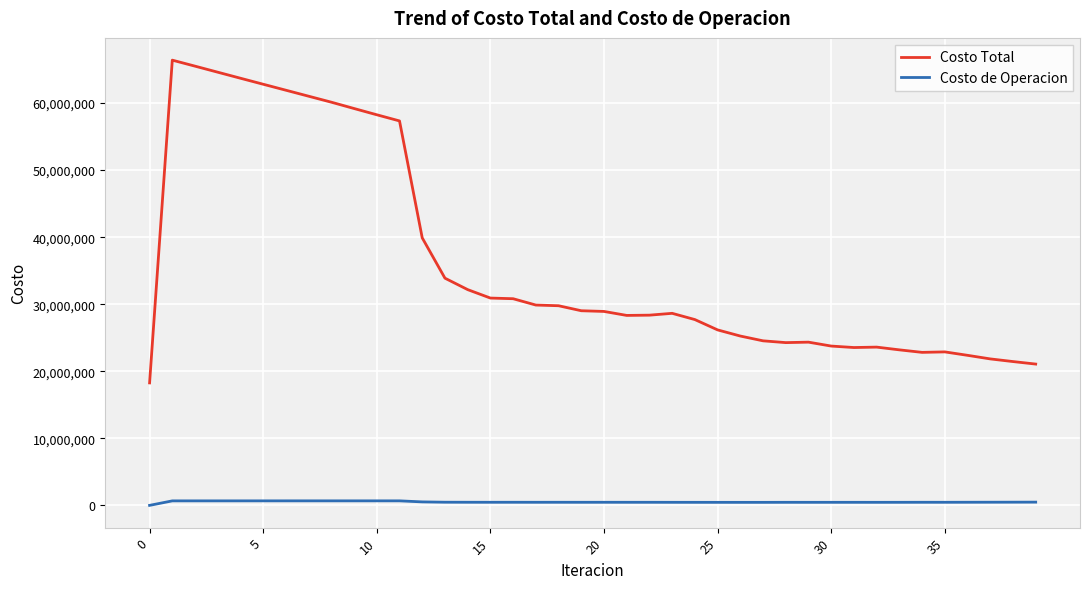

List the series in order of their overall mean, highest first.

Costo Total, Costo de Operacion